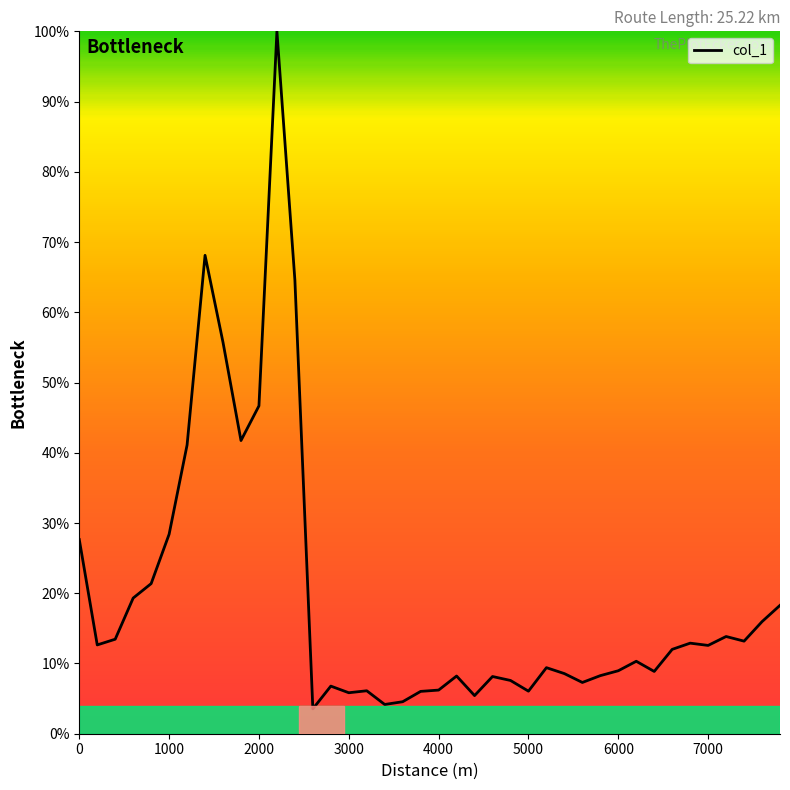

What is the maximum value shown in the chart?

100.0